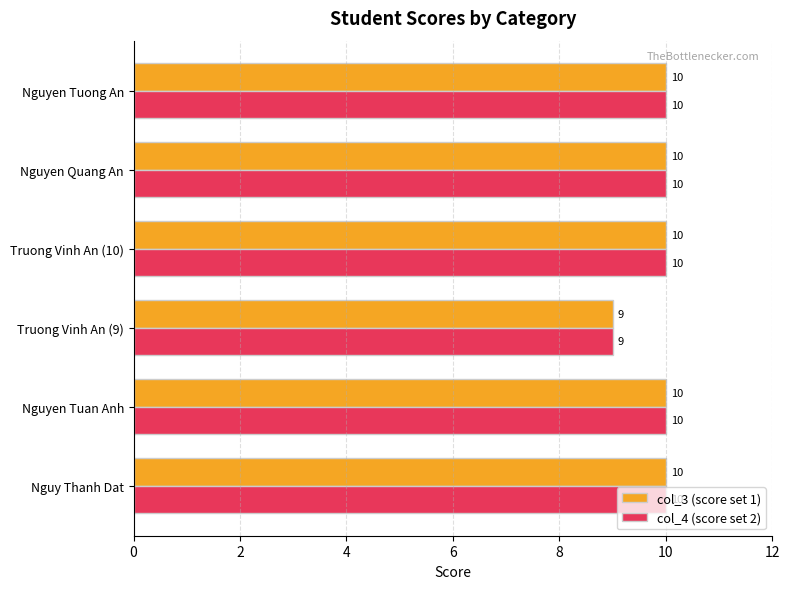

The col_4 (score set 2) series shows 10 at Nguyen Tuong An. True or false?

True